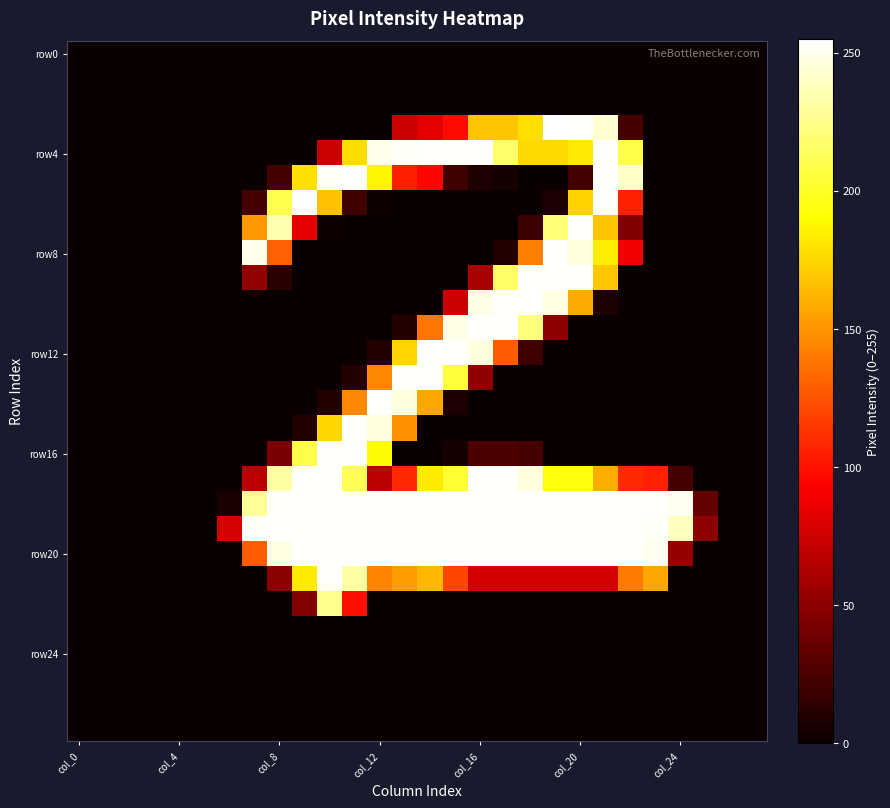

At which category is the sum across all series the highest?

col_20